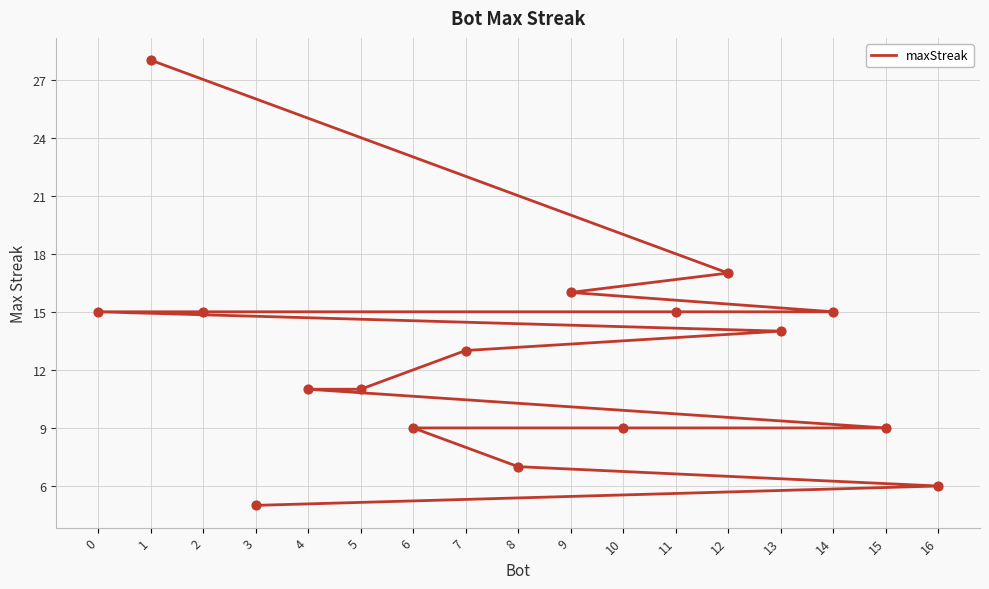

What is the ratio of the value at 12 to the value at 4?

1.5